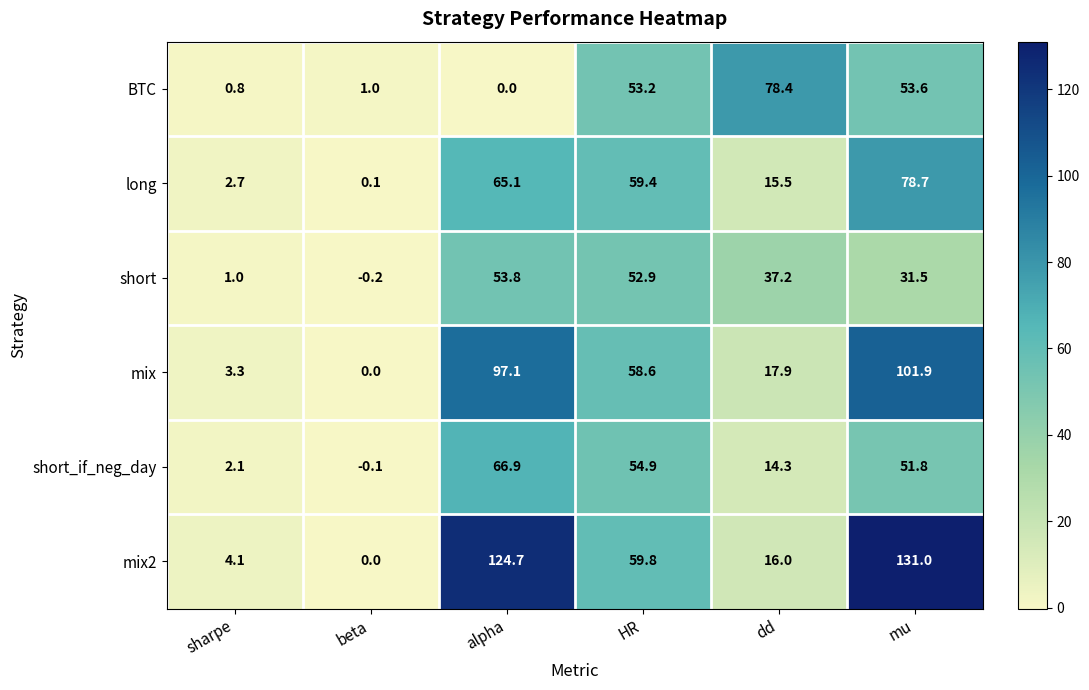

The mix series shows 127.9 at alpha. True or false?

False